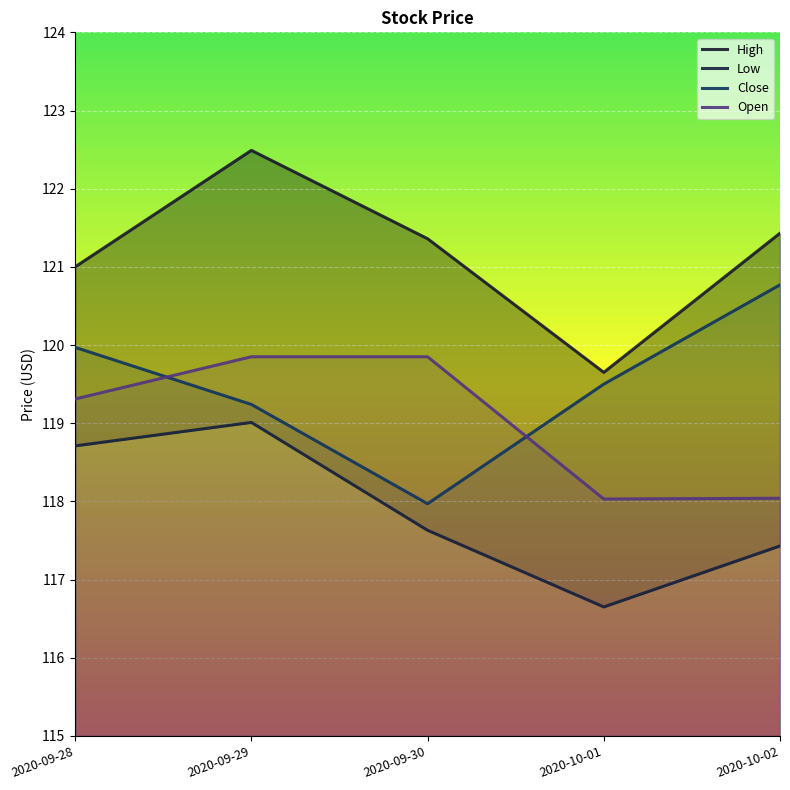

What are all the series names shown in the legend?

High, Low, Close, Open